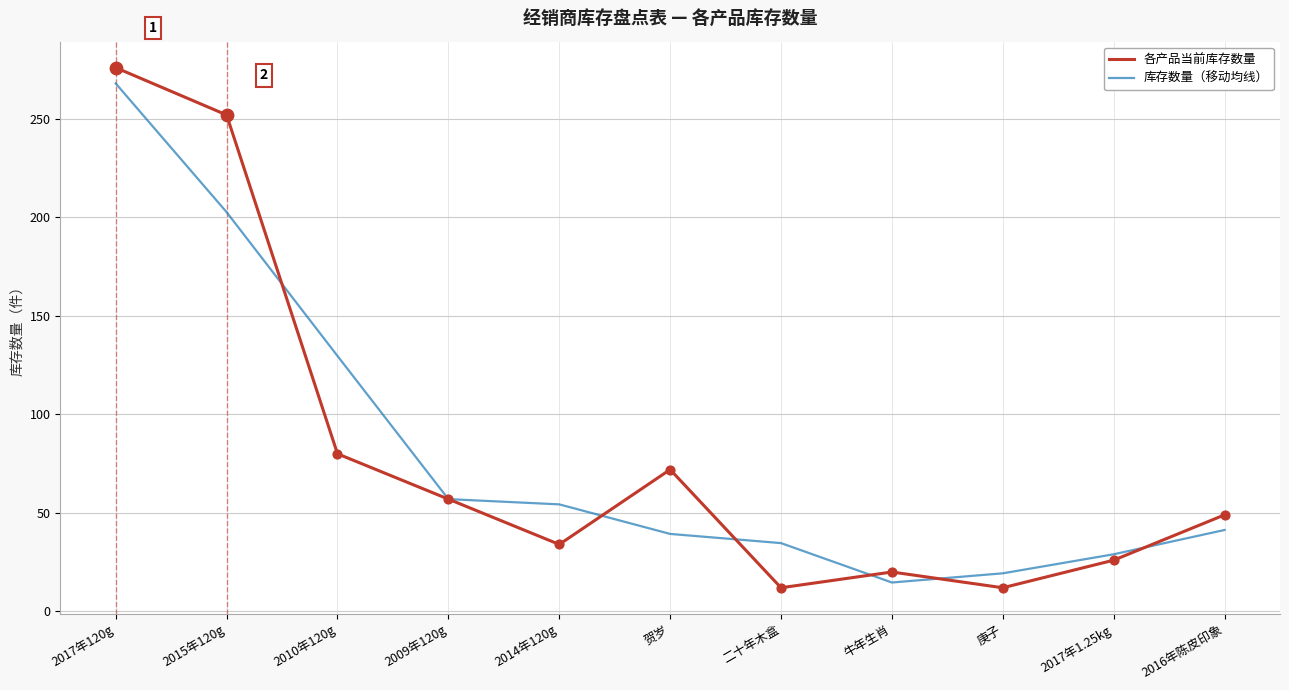

At how many categories does at least one series exceed 257?

1